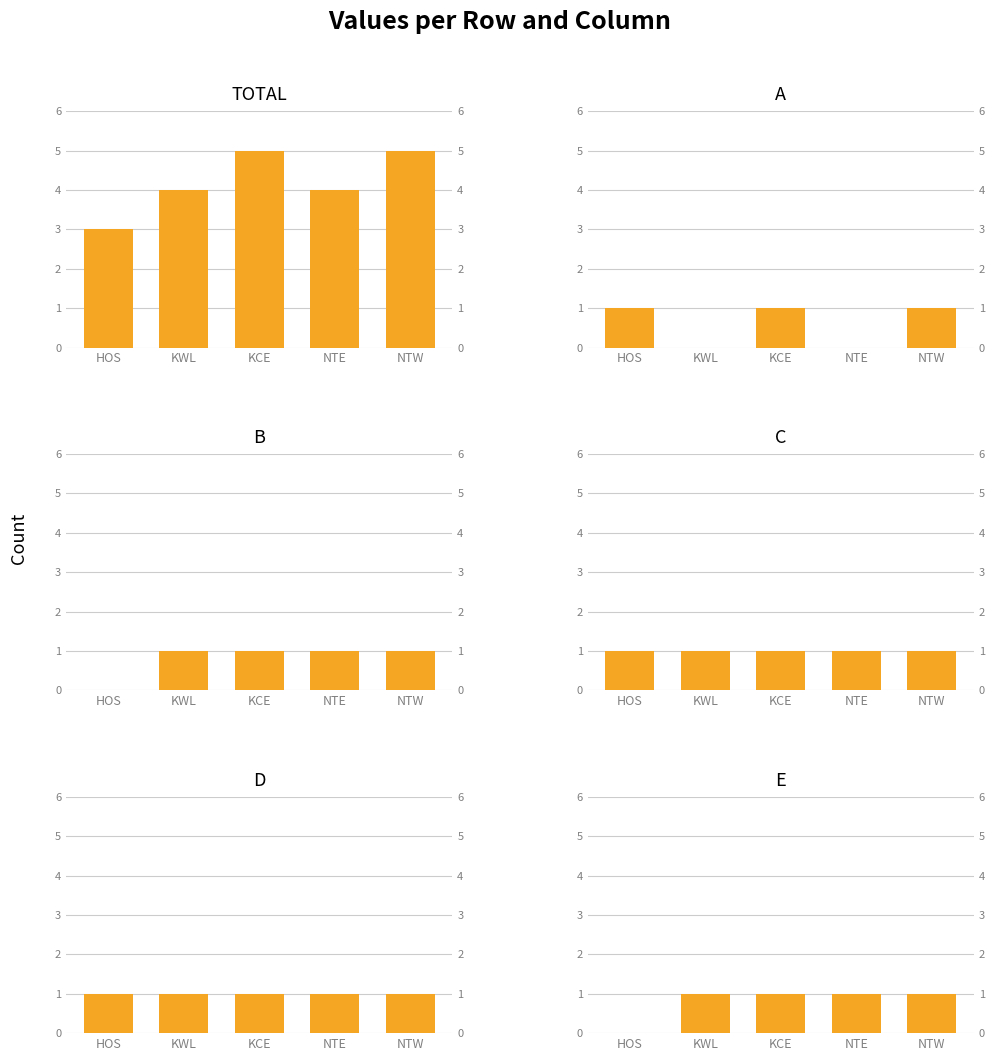

Which series has the largest total across all categories?

TOTAL